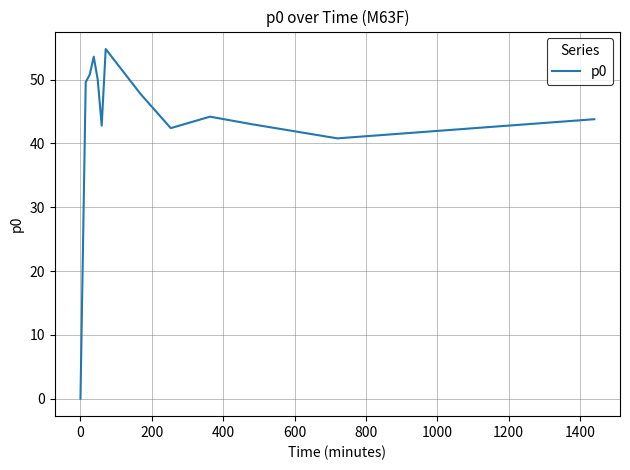

What is the greatest value displayed?

54.8